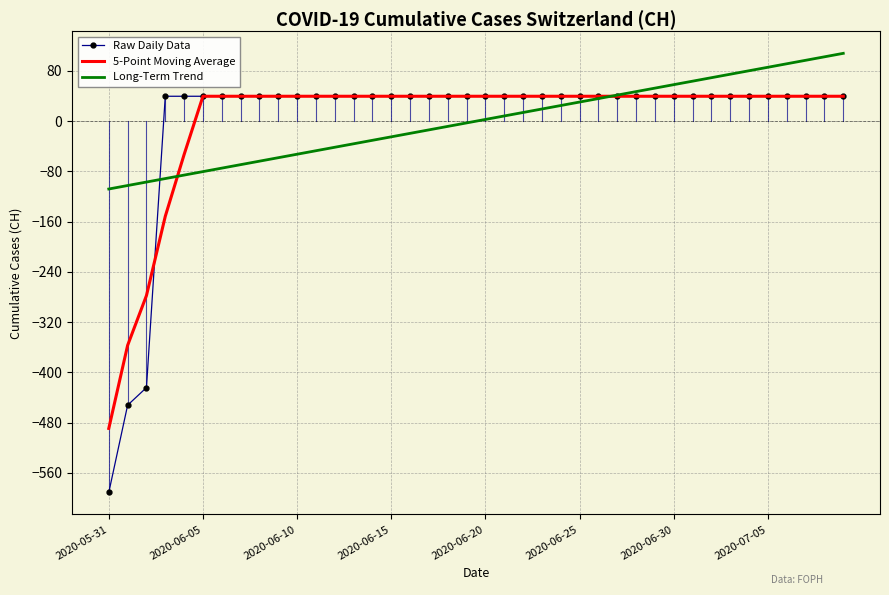

What is the minimum value shown in the chart?

-591.3